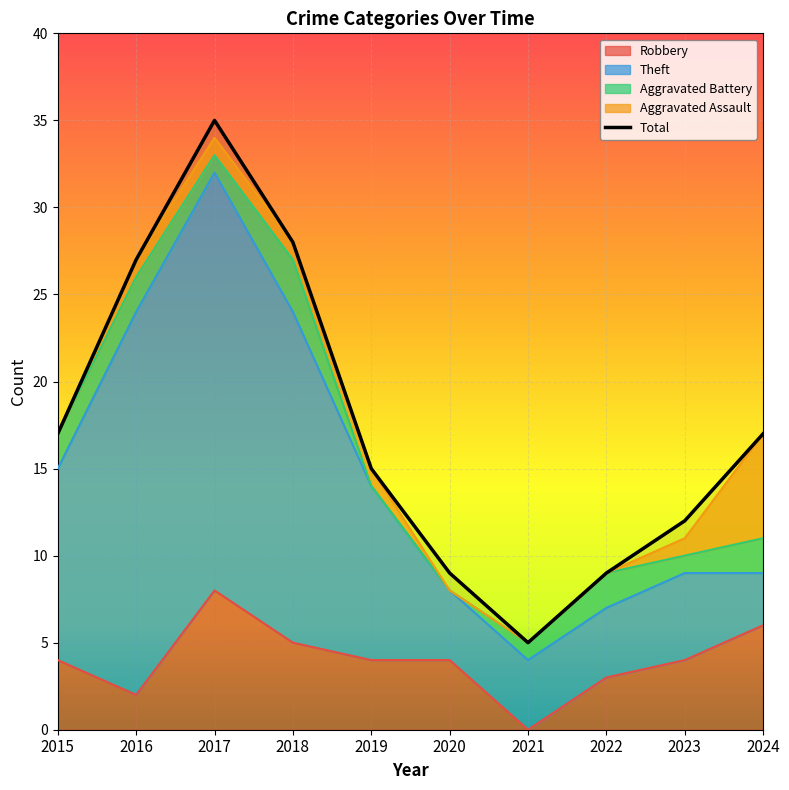

Rank the categories by value from highest to lowest.

2017, 2018, 2016, 2015, 2024, 2019, 2023, 2020, 2022, 2021